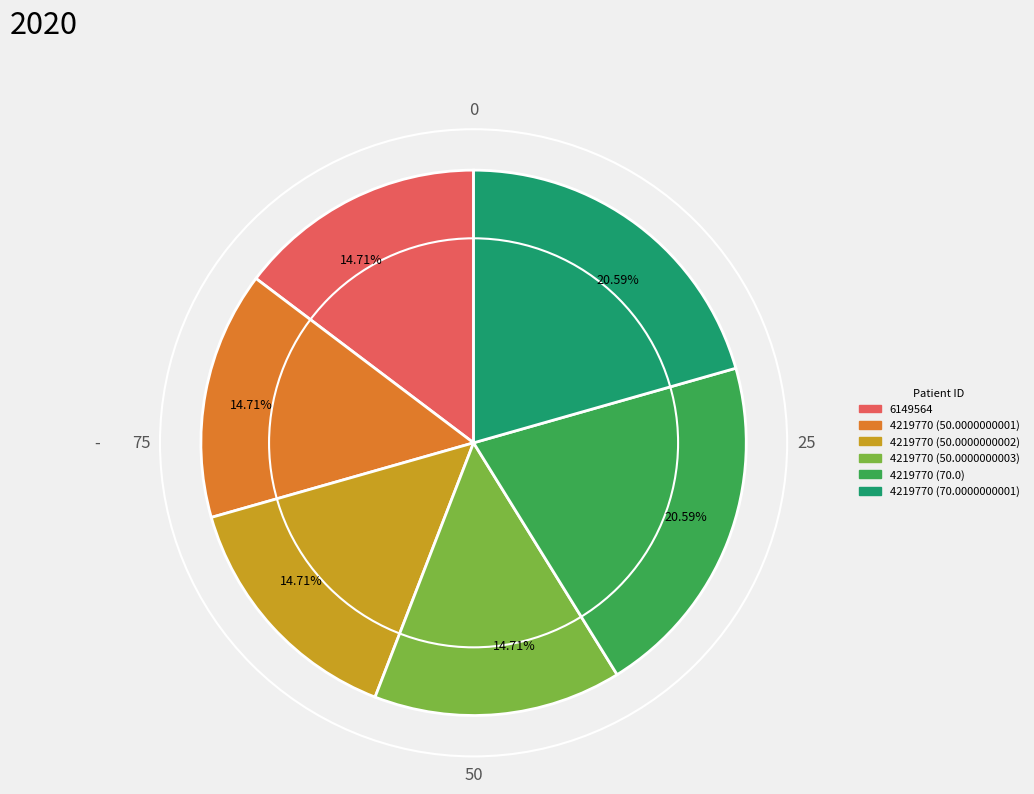

Is there a majority slice in this chart?

No